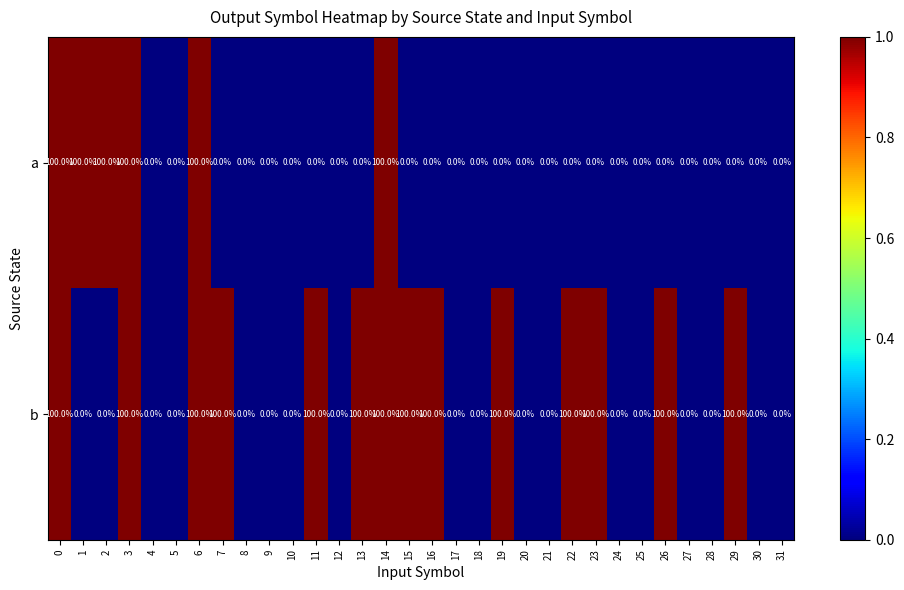

Between 29 and 30, which series saw the biggest shift?

b